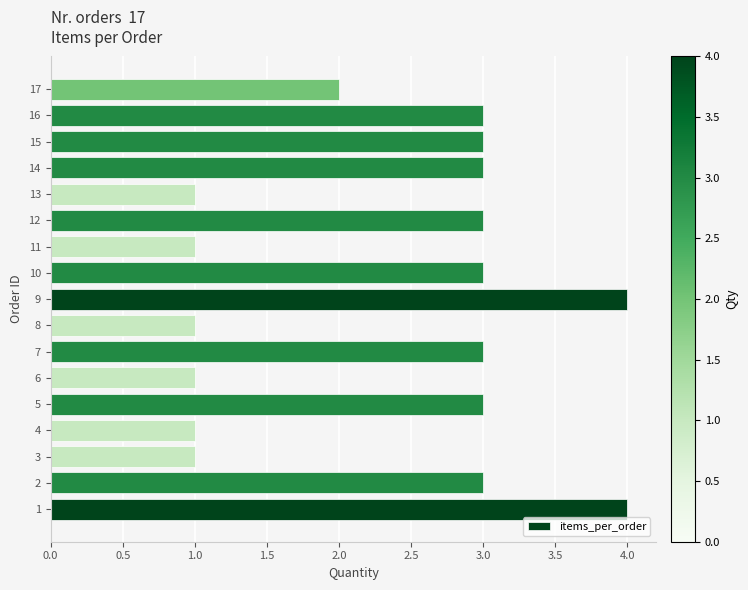

What is the difference between the maximum and second lowest values?

3